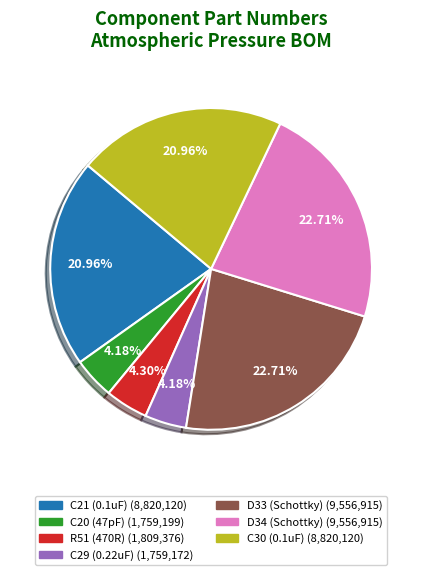

Combined, do R51 (470R) and D34 (Schottky) account for over 50%?

No